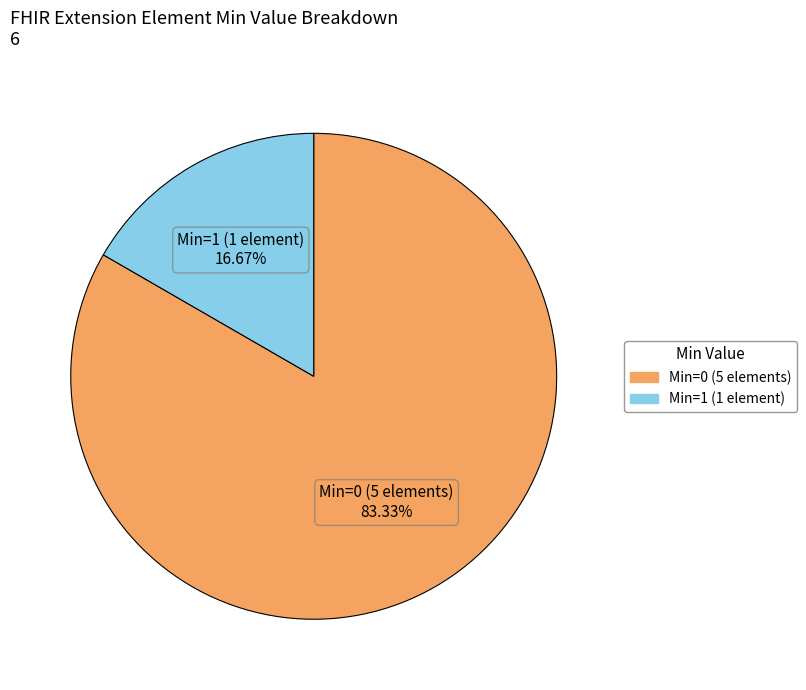

Does any single category account for the majority?

Yes